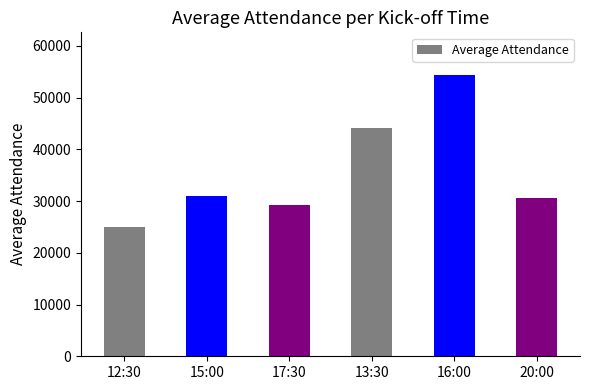

Is it true that the value at 16:00 is 54452.0?

True